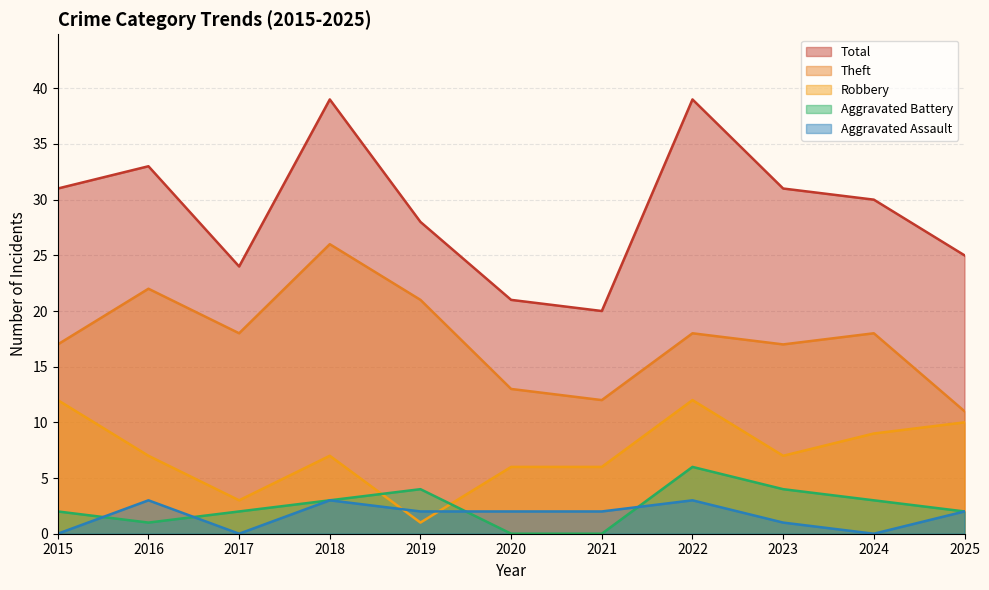

In Aggravated Battery, how many points are lower than both neighbors (excluding endpoints)?

1